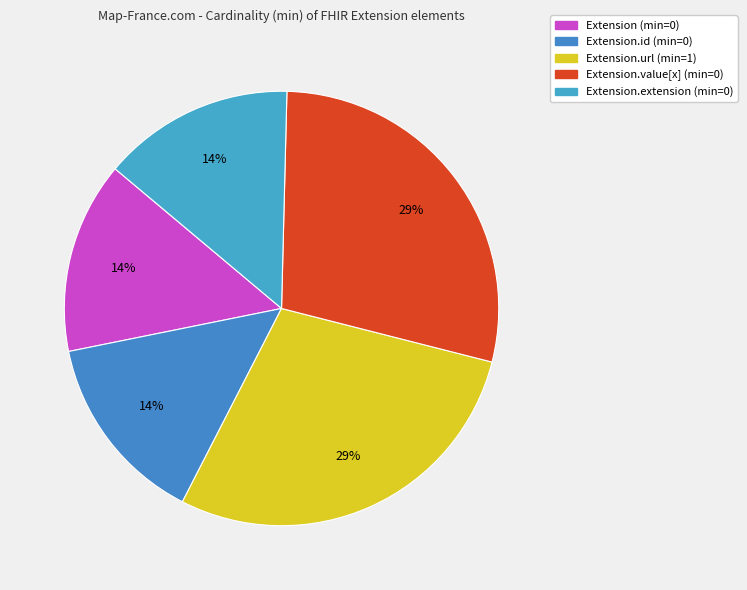

Which slice is the smallest?

Extension